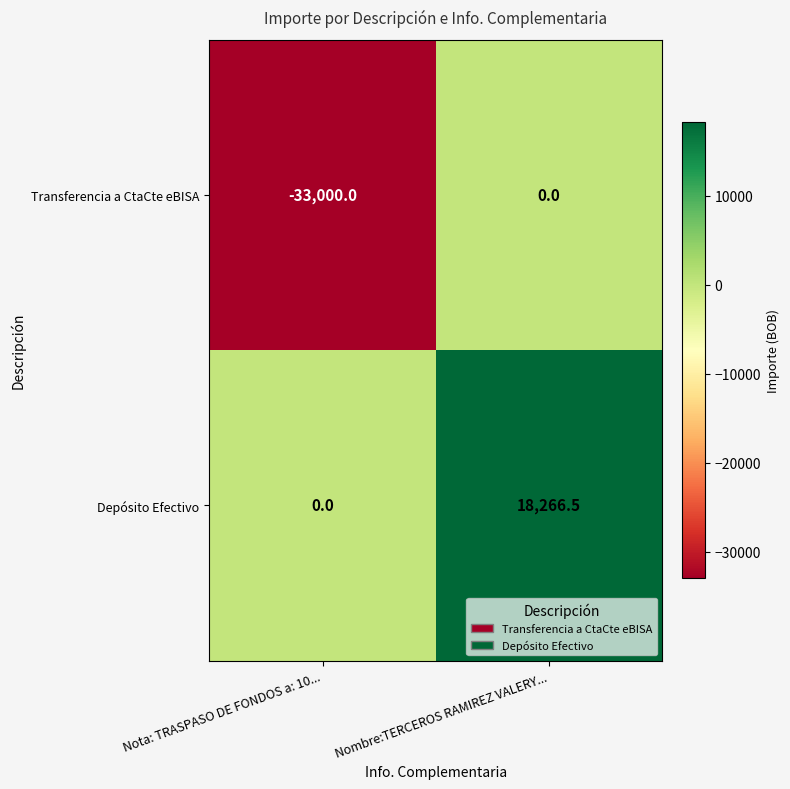

Reading left to right, what are all the values shown in this chart?

Transferencia a CtaCte eBISA: -33000.0	0.0
Depósito Efectivo: 0.0	18266.5